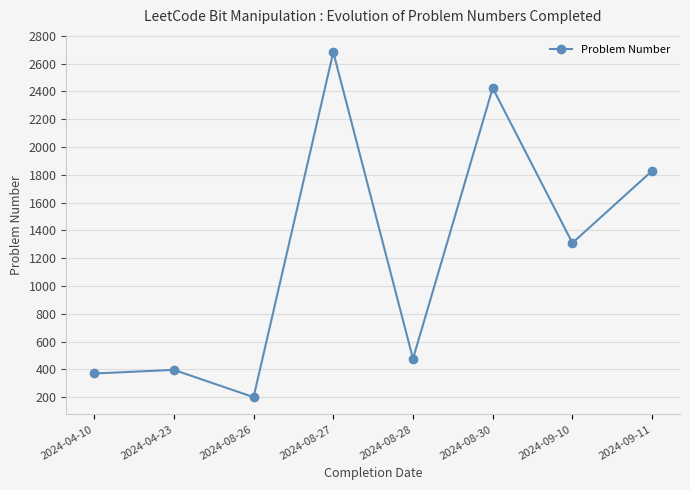

Rank the categories by value from highest to lowest.

2024-08-27, 2024-08-30, 2024-09-11, 2024-09-10, 2024-08-28, 2024-04-23, 2024-04-10, 2024-08-26